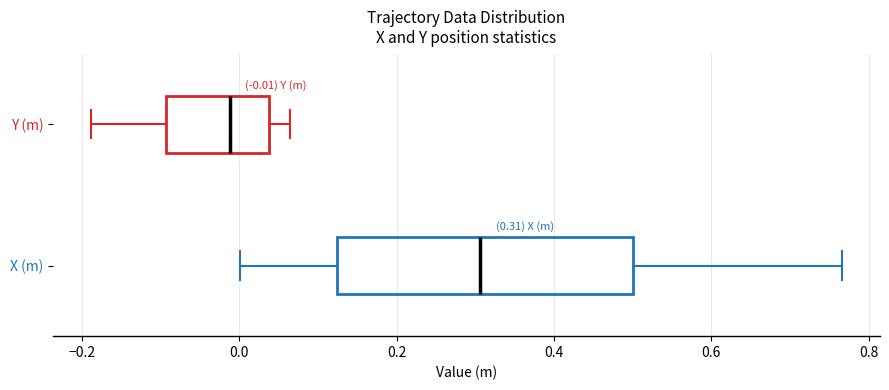

Which box is the widest, from its left edge to its right edge?

X (m)